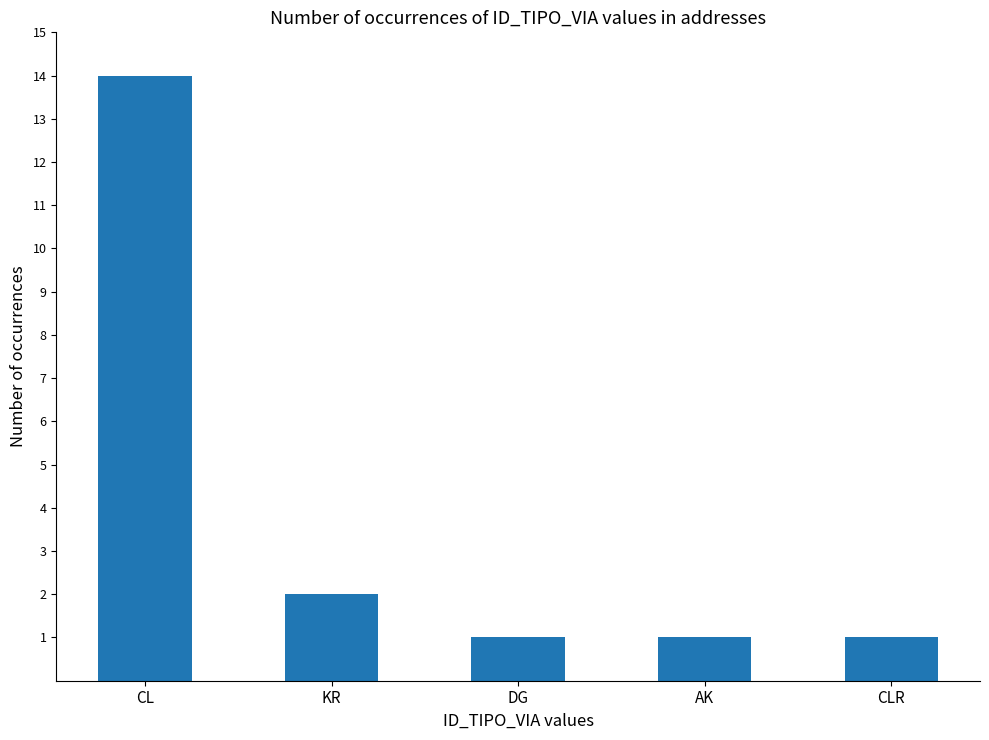

Reading left to right, what are all the values shown in this chart?

CL=14	KR=2	DG=1	AK=1	CLR=1